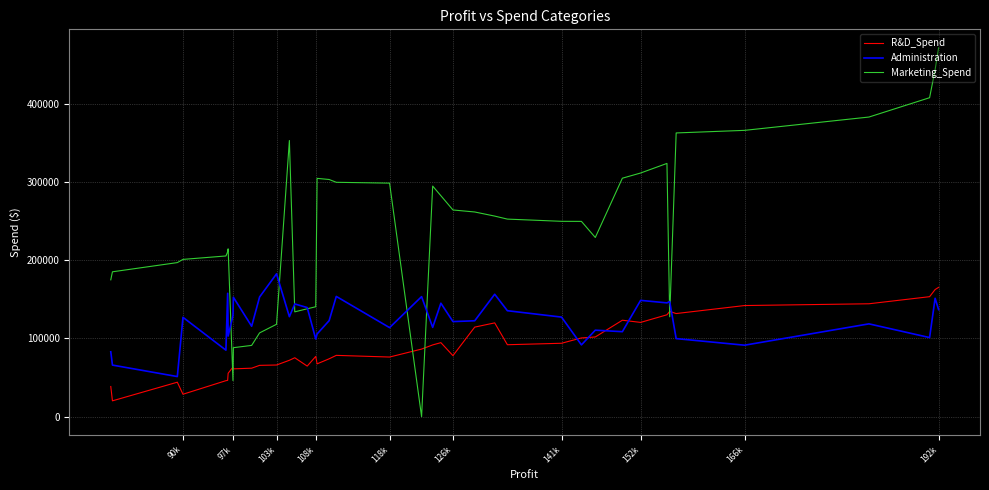

What are all the series names shown in the legend?

R&D_Spend, Administration, Marketing_Spend